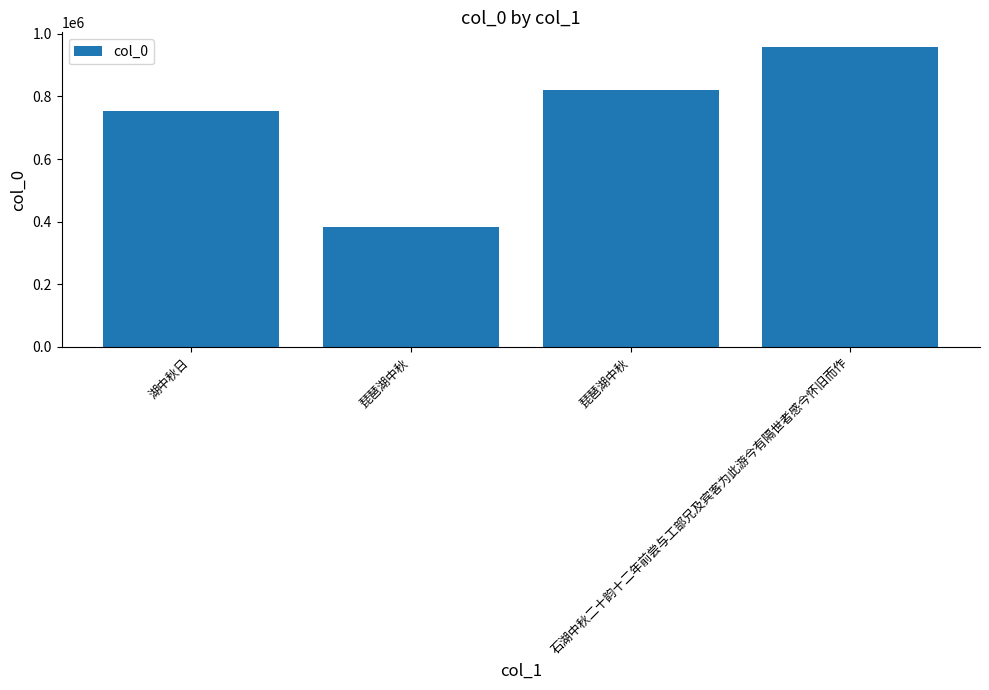

How many series are shown in this chart?

1